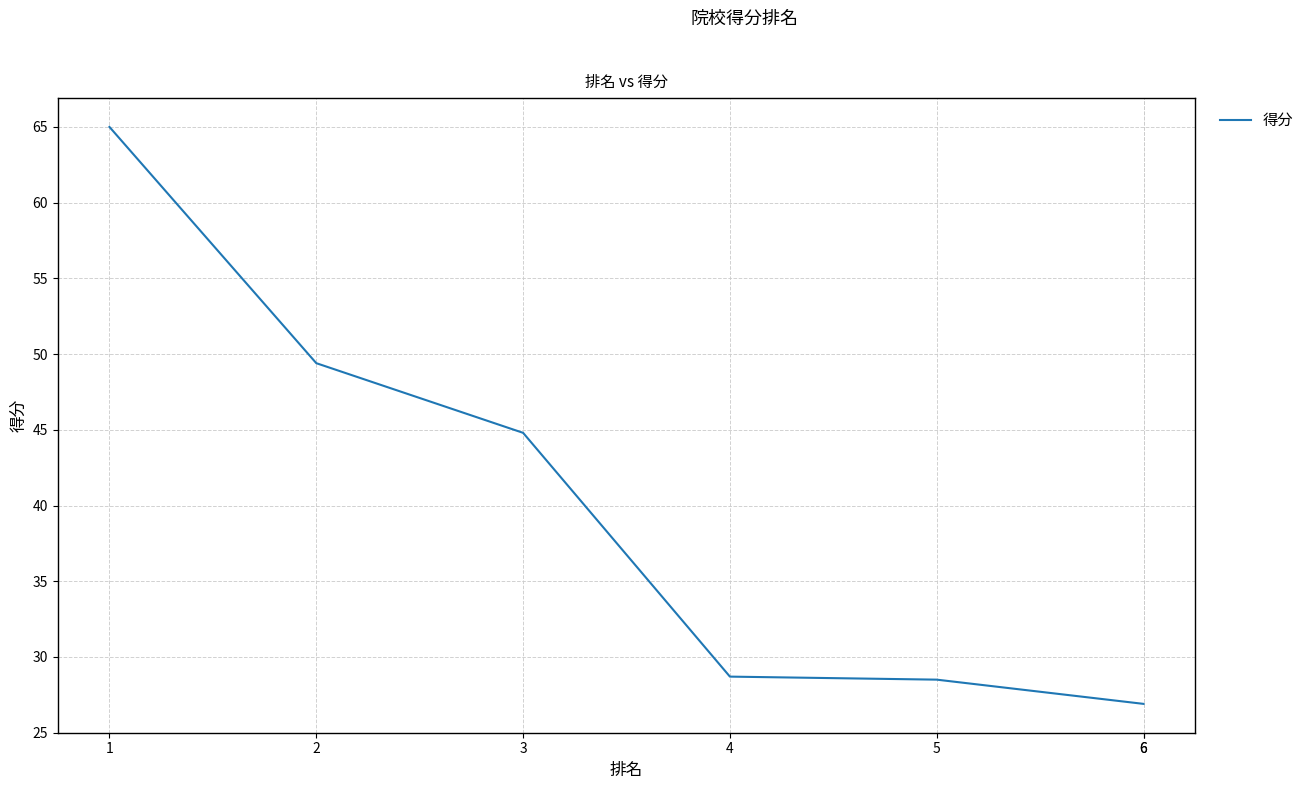

True or false: the data has more than 2 interior local peaks.

False